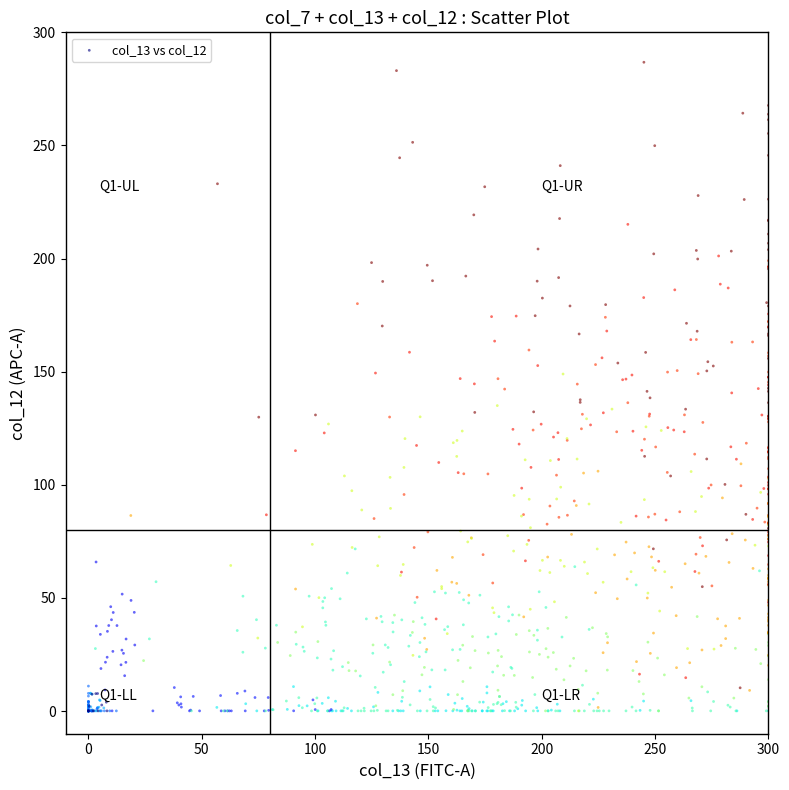

What is the range of X values (max minus min)?

299.9